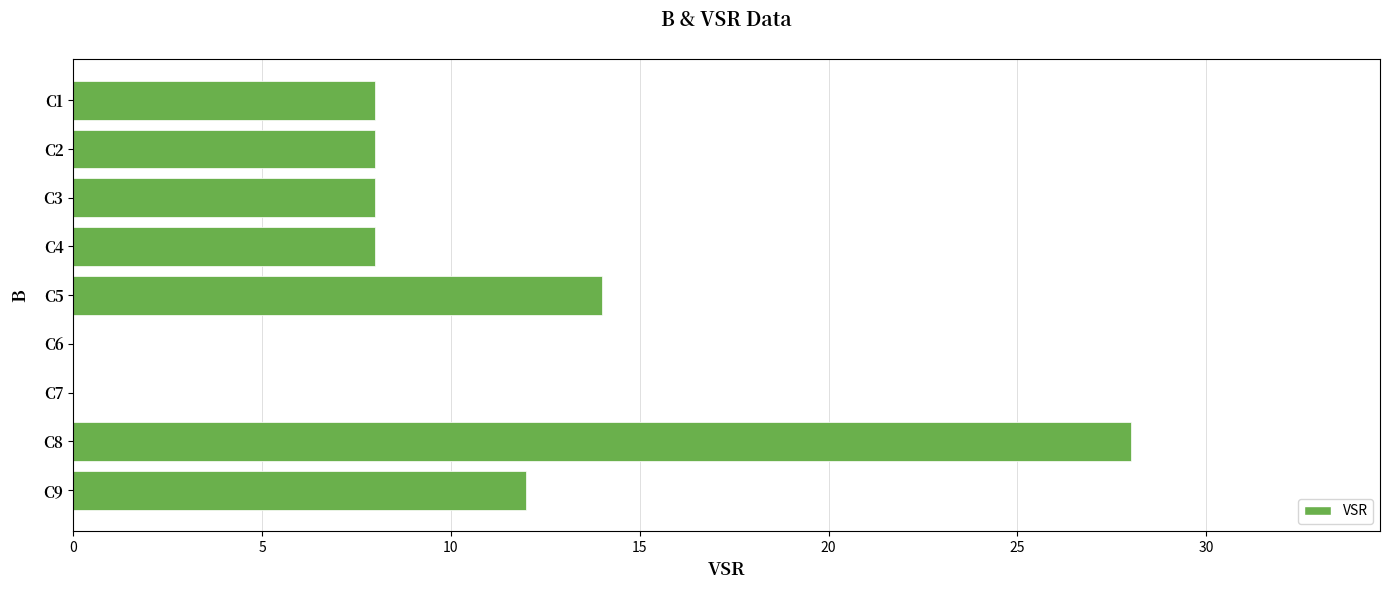

Which label corresponds to the largest value in the chart?

C8